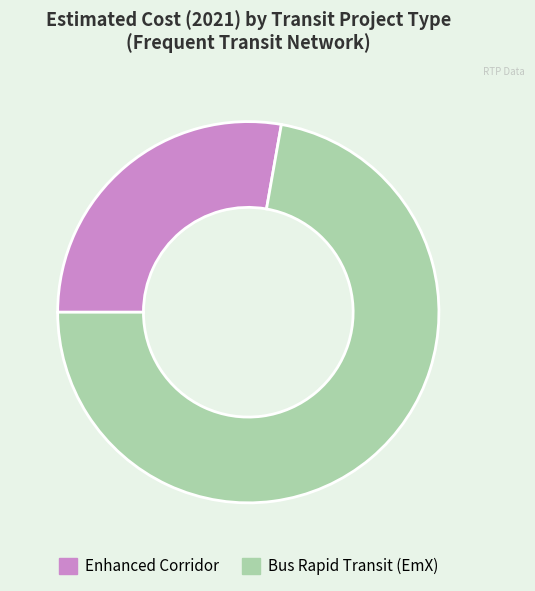

Is there a majority slice in this chart?

Yes